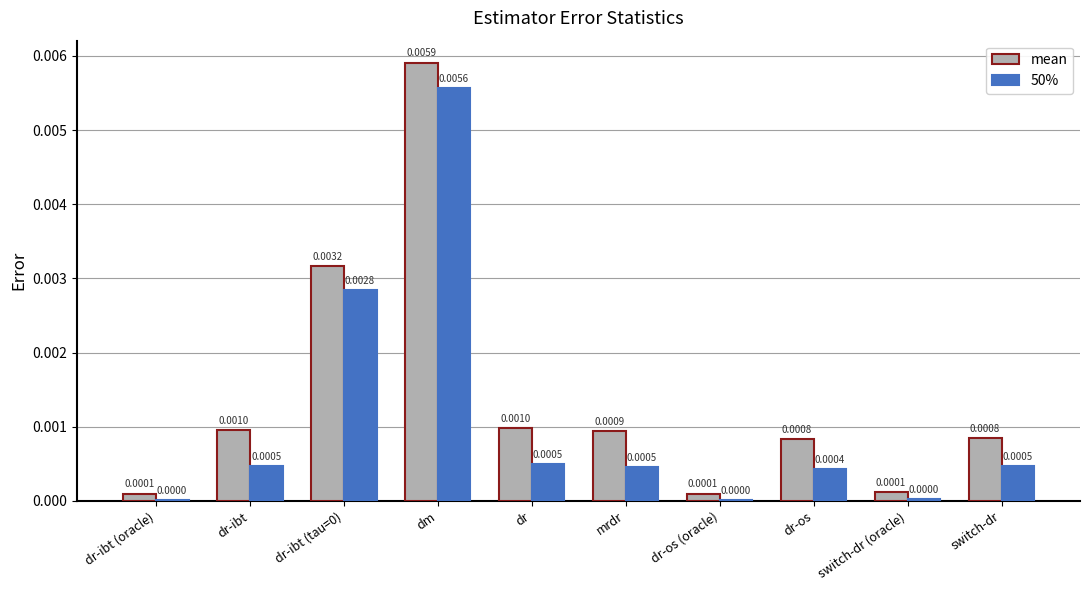

At which category is the sum across all series the highest?

dm